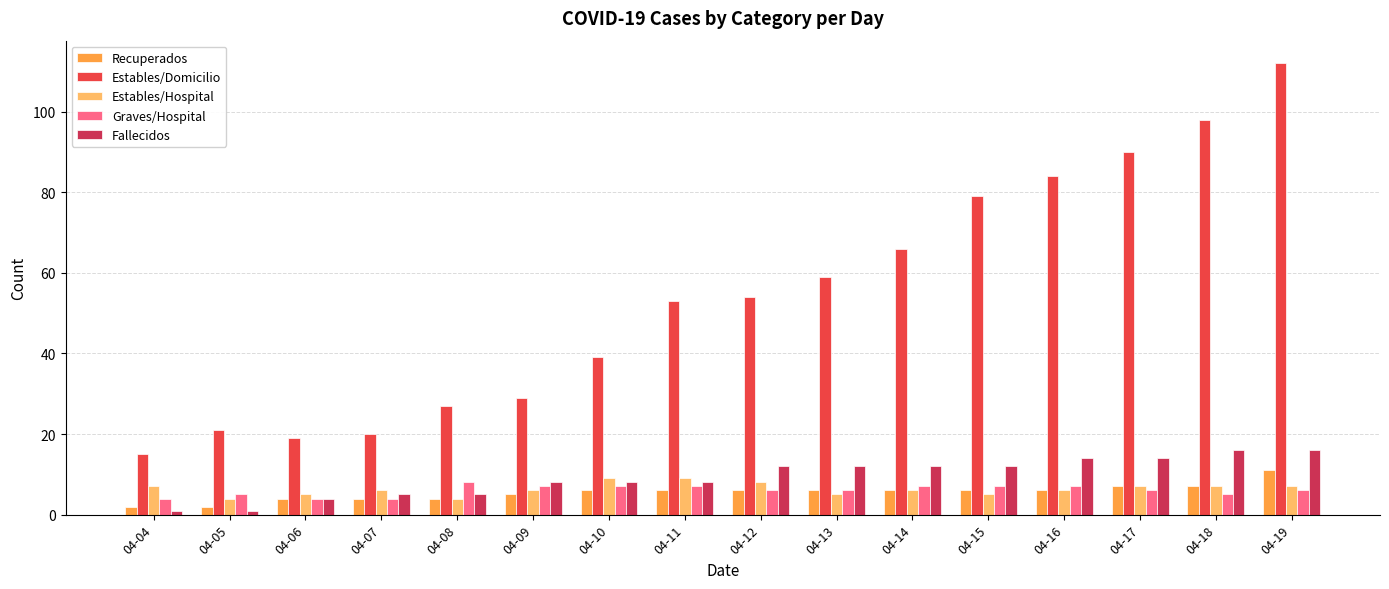

Is the value of Estables/Hospital at 04-12 greater than the value of Graves/Hospital at 04-19?

Yes